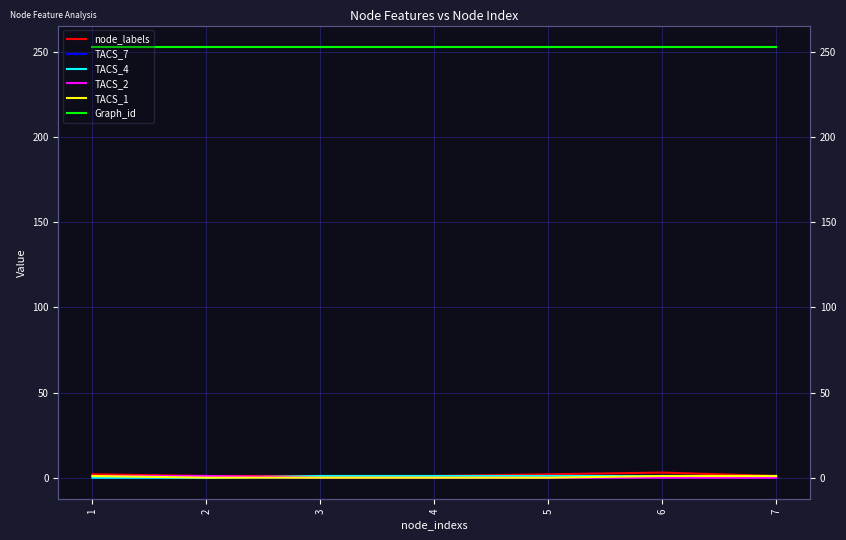

What is the value of the Graph_id point at the 1st from the left?

253